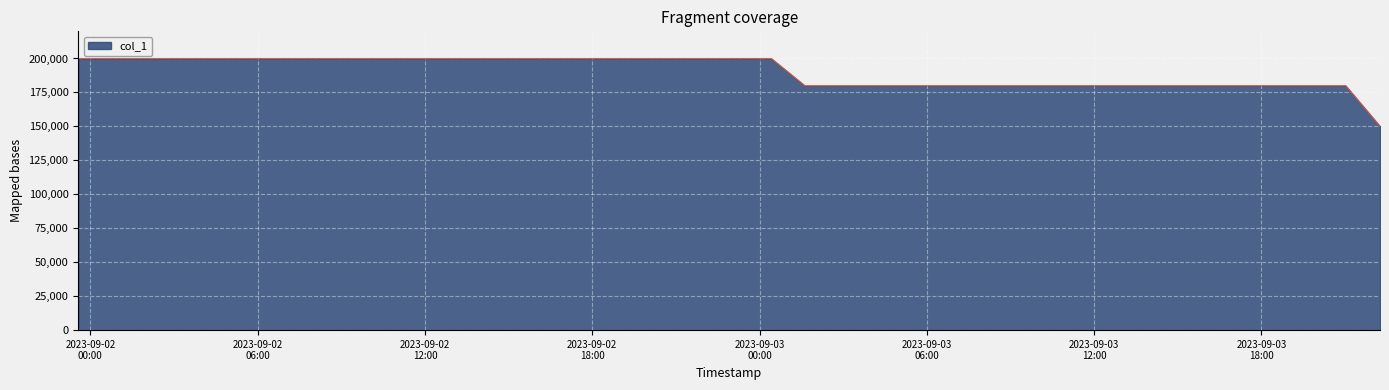

How many lines are shown in the chart?

1